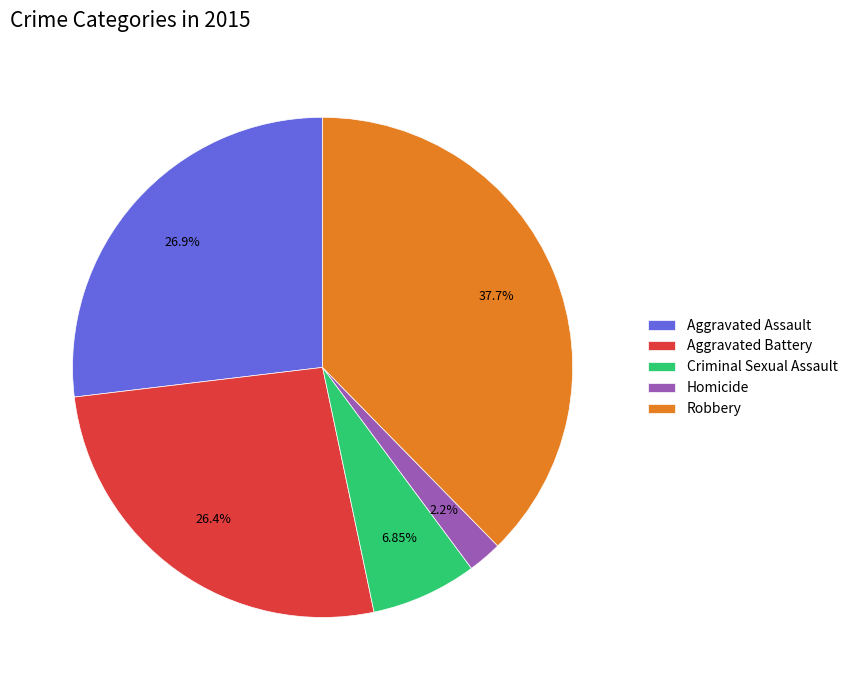

Count the number of slices in the pie.

5